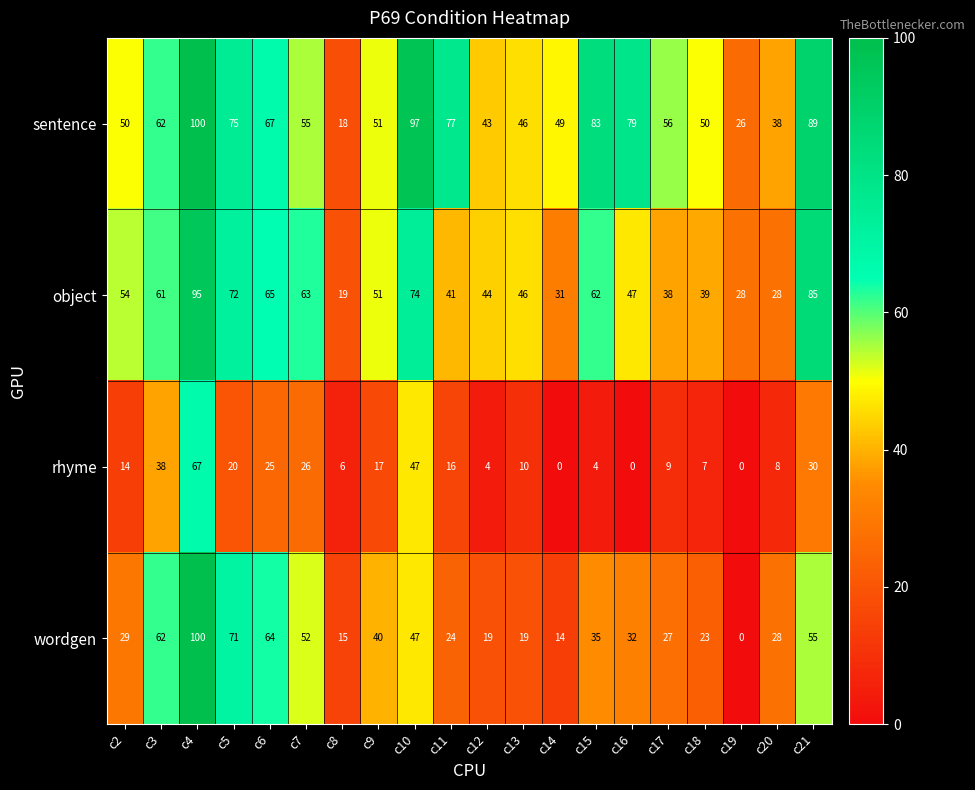

What is the average value of the wordgen series?

38